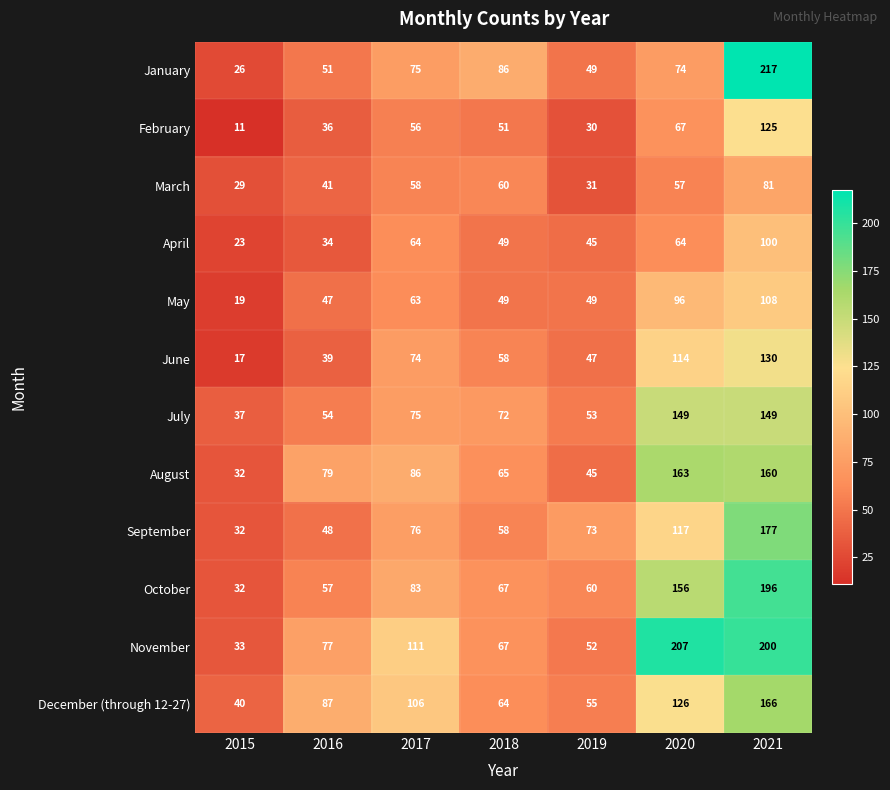

What value does the January series have at 2020, to the nearest 10?

70